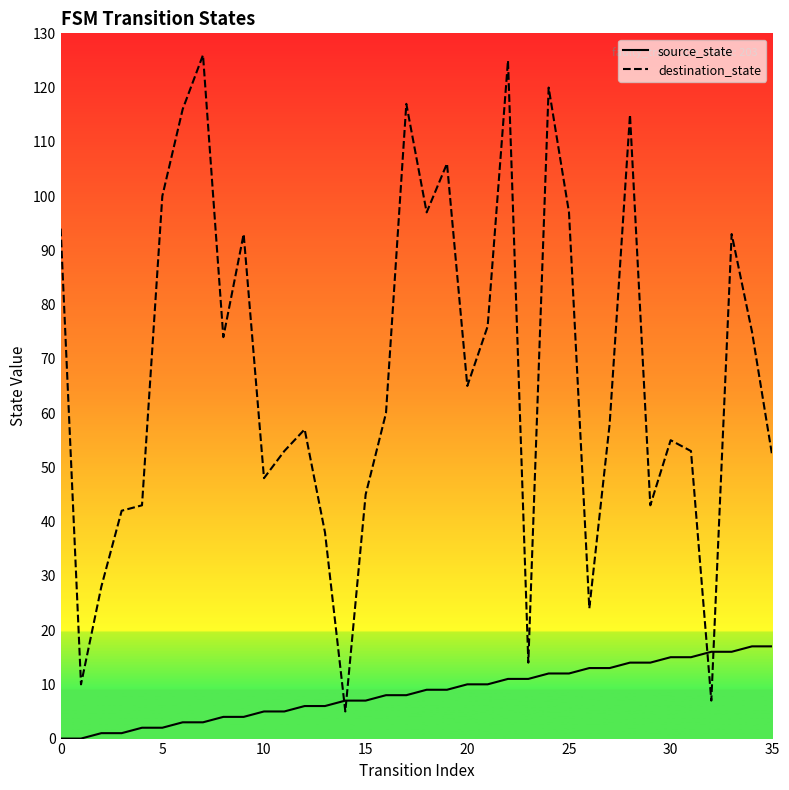

What is the value of the destination_state point at the 25th from the left?

120